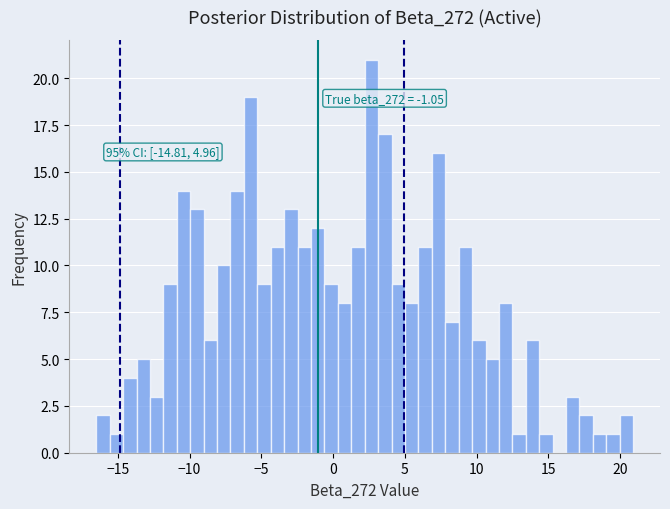

Around what value on the x-axis is the tallest bar? Give the approximate position of its centre, as read against the axis.

2.5